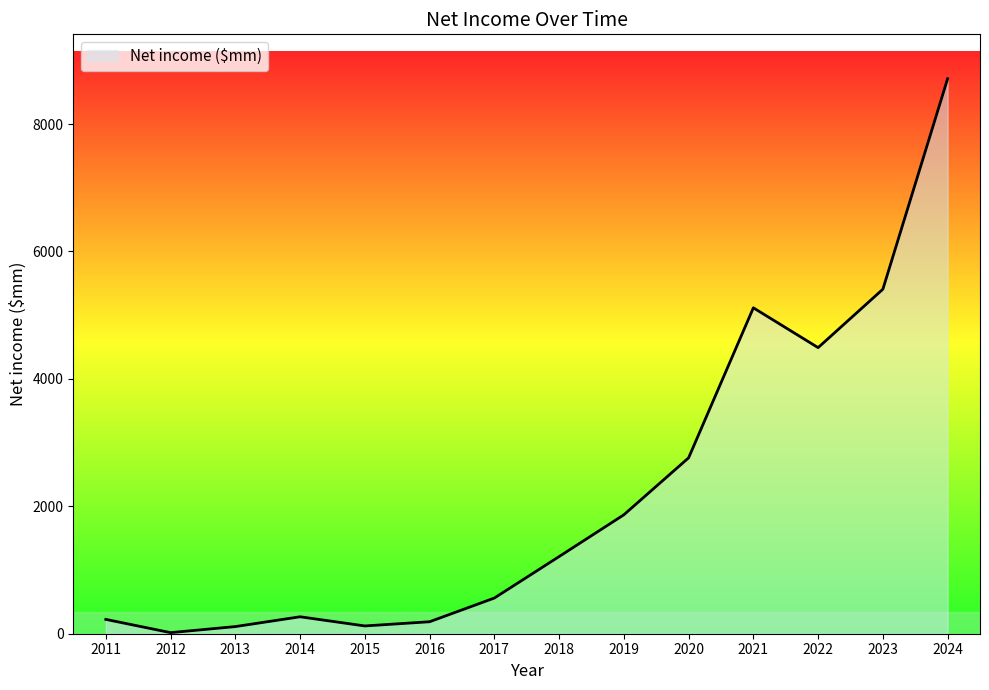

How many lines are shown in the chart?

1